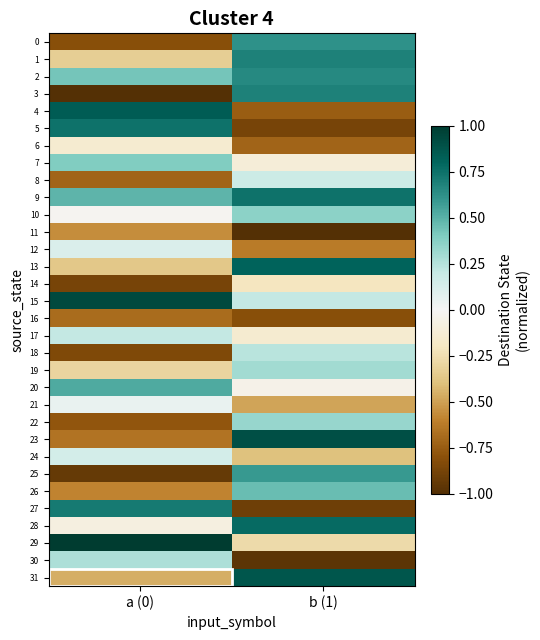

At a (0), list the series in order from largest to smallest.

29, 15, 4, 5, 27, 20, 9, 2, 7, 30, 17, 24, 12, 21, 10, 28, 6, 19, 1, 13, 31, 11, 26, 23, 16, 8, 22, 0, 18, 14, 25, 3